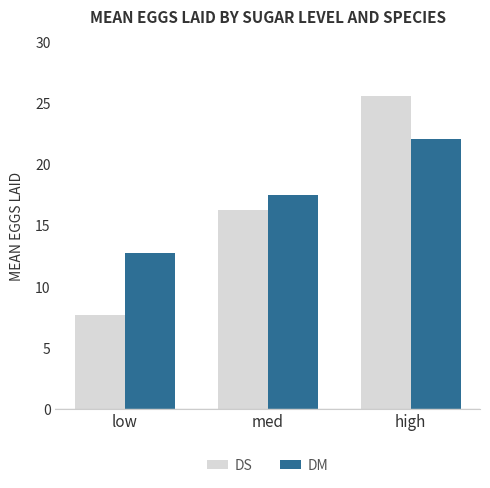

Rank the series by their maximum value, from highest to lowest.

DS, DM